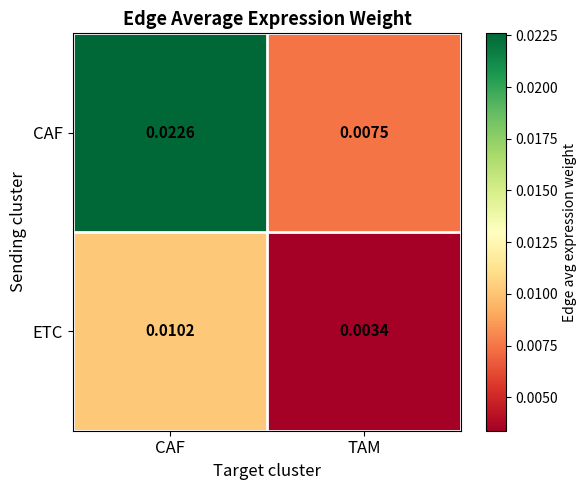

At which category is the sum across all series the highest?

CAF